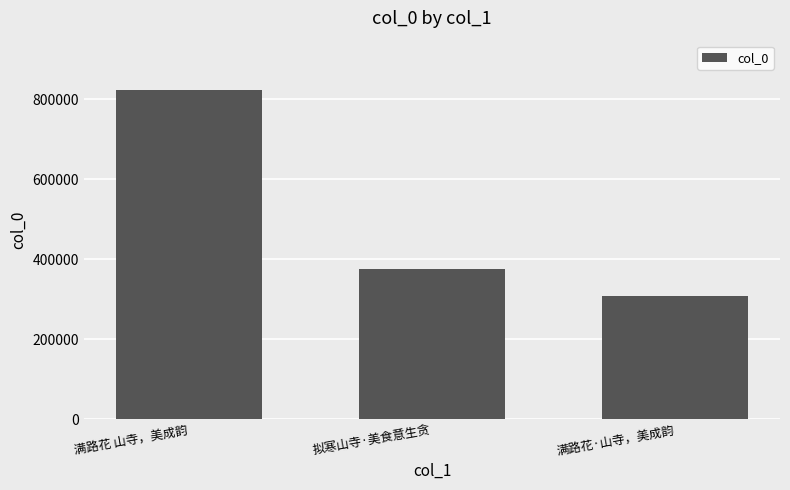

Rank the categories by value from lowest to highest.

满路花·山寺，美成韵, 拟寒山寺·美食意生贪, 满路花 山寺，美成韵